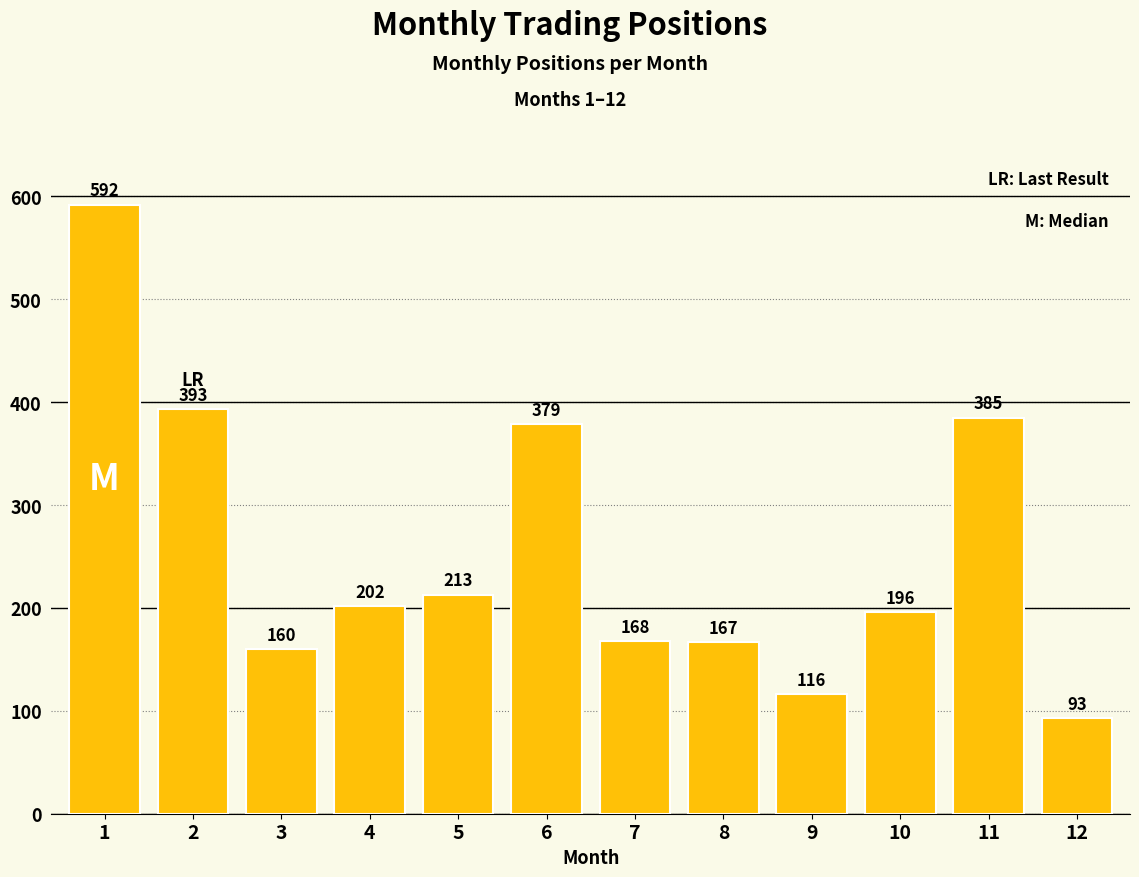

How many data points are less than 202?

6